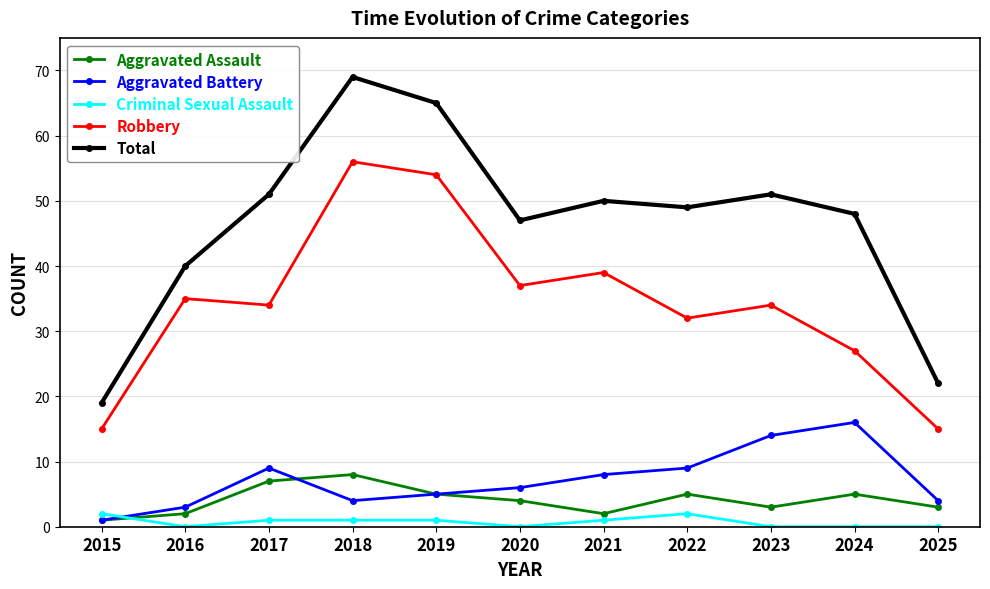

At which label does Aggravated Battery reach its peak?

2024